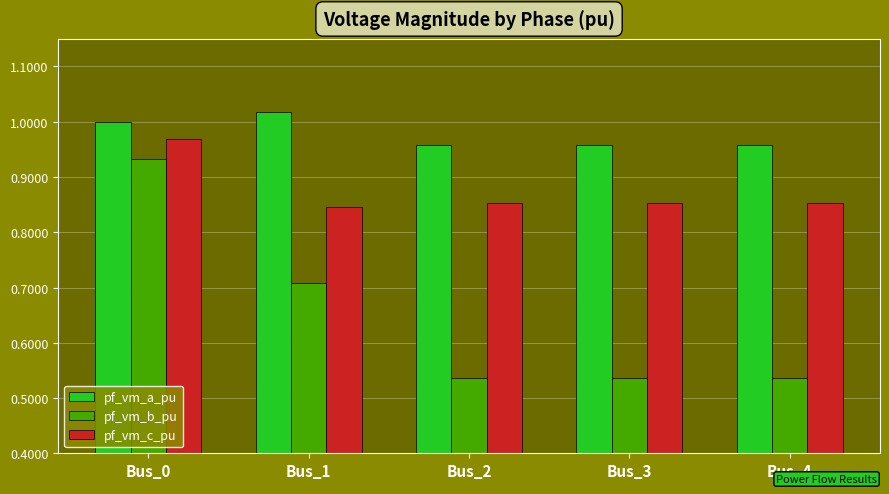

Rank the series by their maximum value, from lowest to highest.

pf_vm_b_pu, pf_vm_c_pu, pf_vm_a_pu